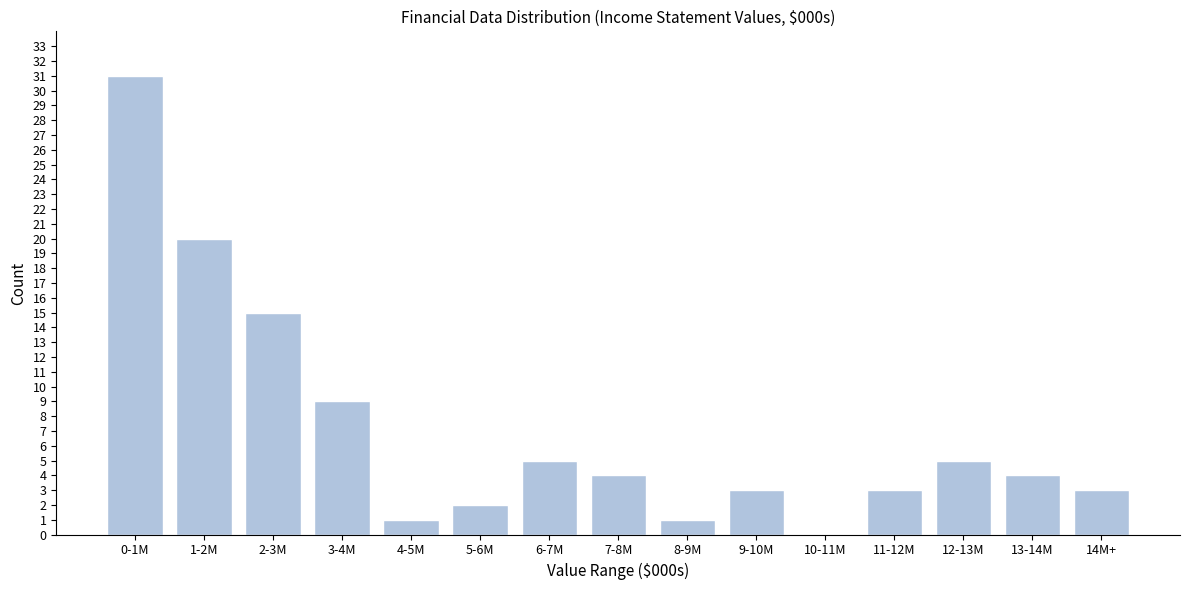

Reading left to right, what are all the values shown in this chart?

0-1M=31	1-2M=20	2-3M=15	3-4M=9	4-5M=1	5-6M=2	6-7M=5	7-8M=4	8-9M=1	9-10M=3	10-11M=0	11-12M=3	12-13M=5	13-14M=4	14M+=3